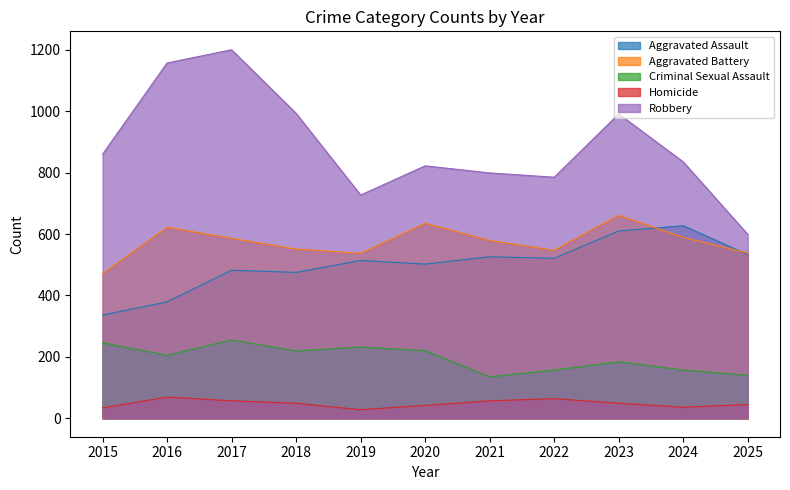

True or false: Aggravated Battery and Homicide intersect in this chart.

False